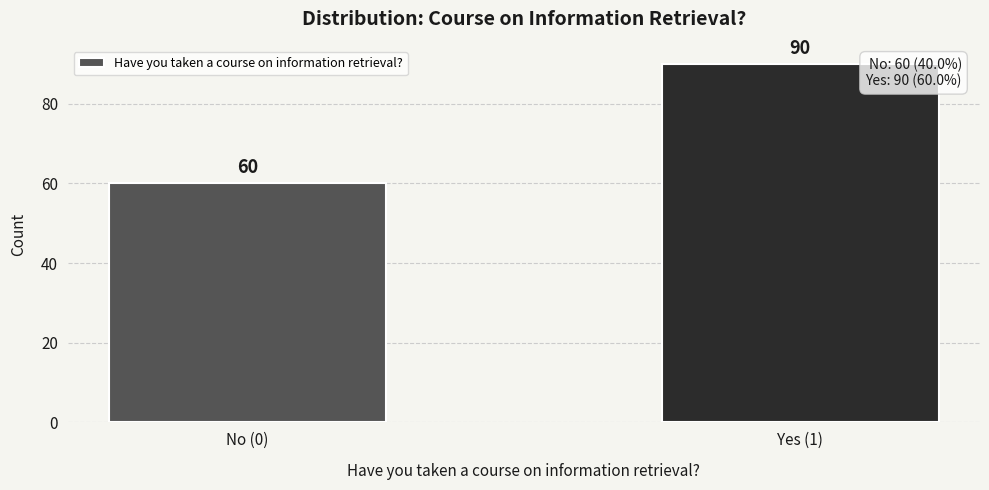

Reading right to left, list all the values displayed in this chart.

90	60